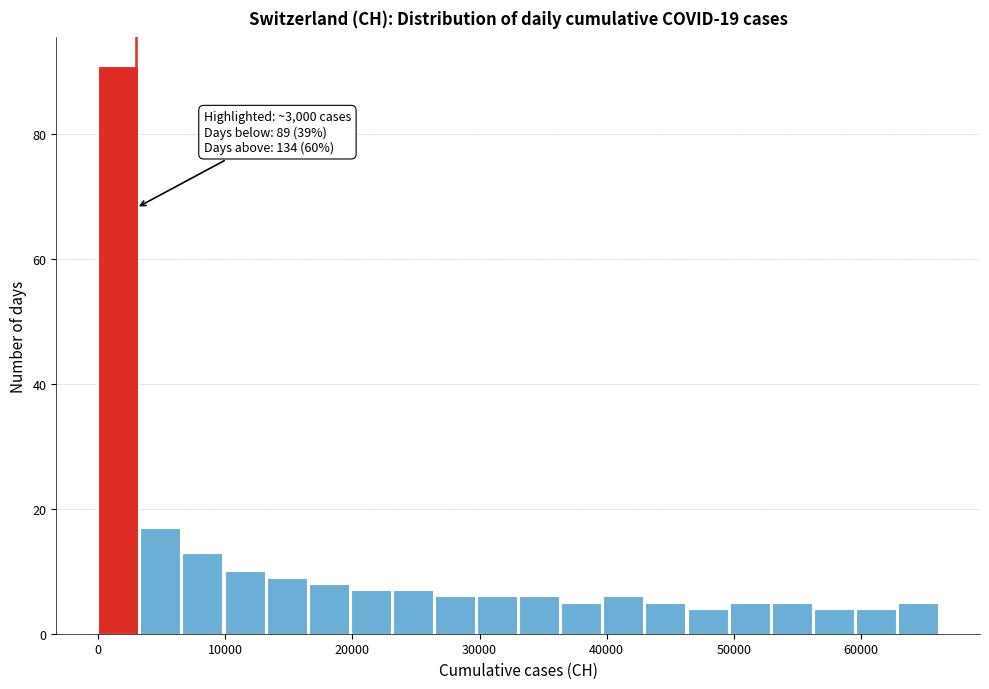

Around what value on the x-axis is the tallest bar? Give the approximate position of its centre, as read against the axis.

2000